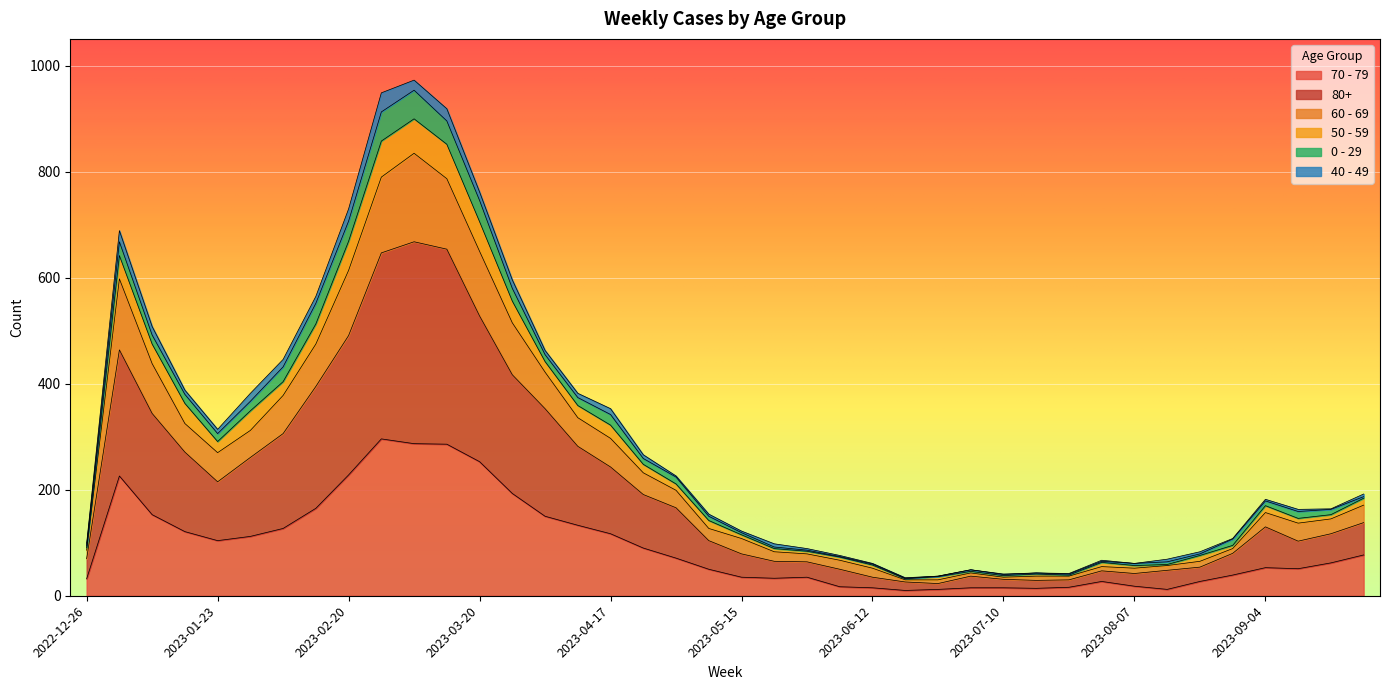

List the labels in order of 60 - 69 value, largest first.

2023-03-06, 2023-02-27, 2023-03-13, 2023-03-20, 2023-02-20, 2023-01-02, 2023-03-27, 2023-02-13, 2023-01-09, 2023-04-03, 2023-02-06, 2023-04-10, 2023-01-16, 2023-01-30, 2023-04-17, 2023-01-23, 2023-04-24, 2023-05-01, 2023-09-25, 2023-09-04, 2023-09-18, 2023-09-11, 2023-05-08, 2023-05-15, 2023-08-28, 2022-12-26, 2023-05-22, 2023-05-29, 2023-06-05, 2023-08-21, 2023-08-14, 2023-07-31, 2023-06-12, 2023-08-07, 2023-07-03, 2023-07-17, 2023-07-24, 2023-07-10, 2023-06-19, 2023-06-26